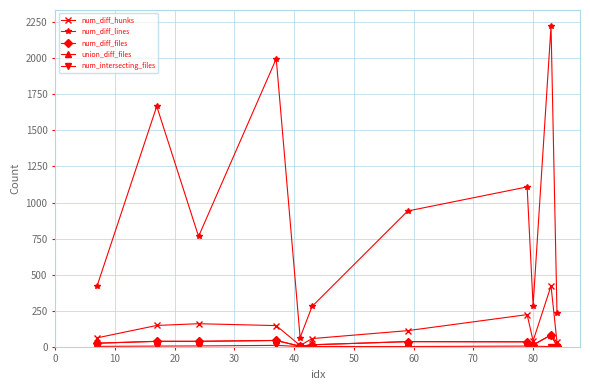

Which series has the widest spread of values?

num_diff_lines